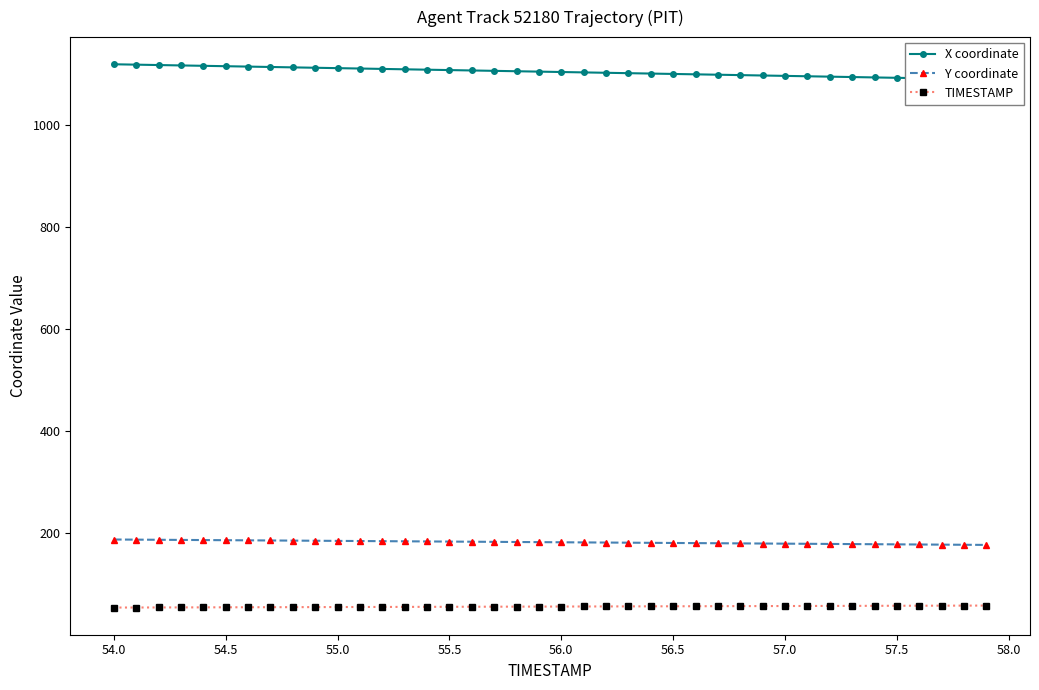

True or false: X coordinate and TIMESTAMP cross at least once.

False